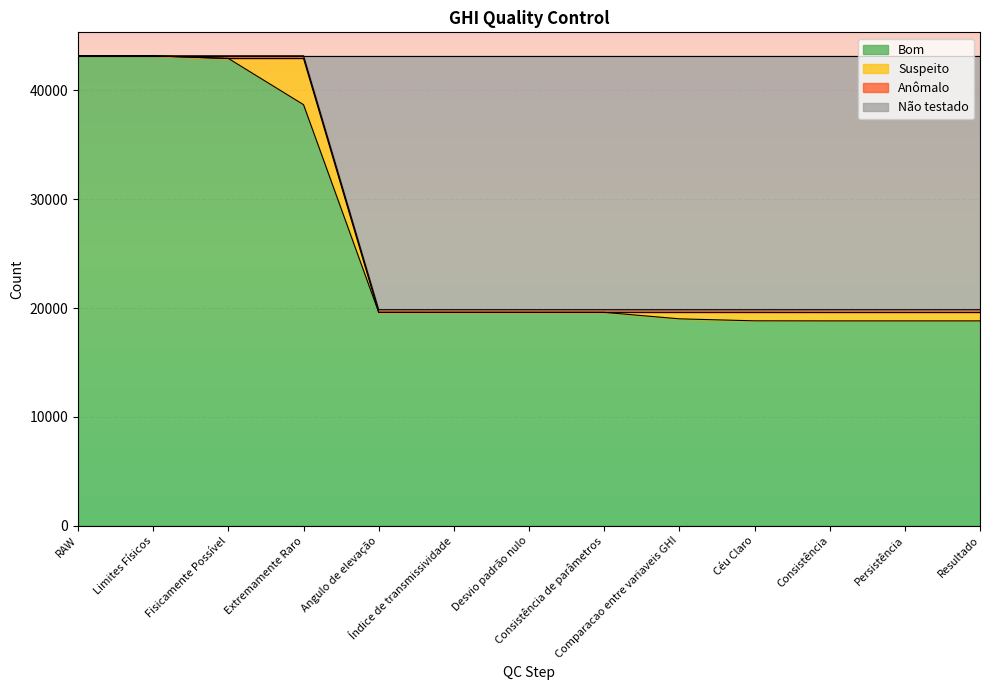

How many values in the Bom series exceed 19609?

4